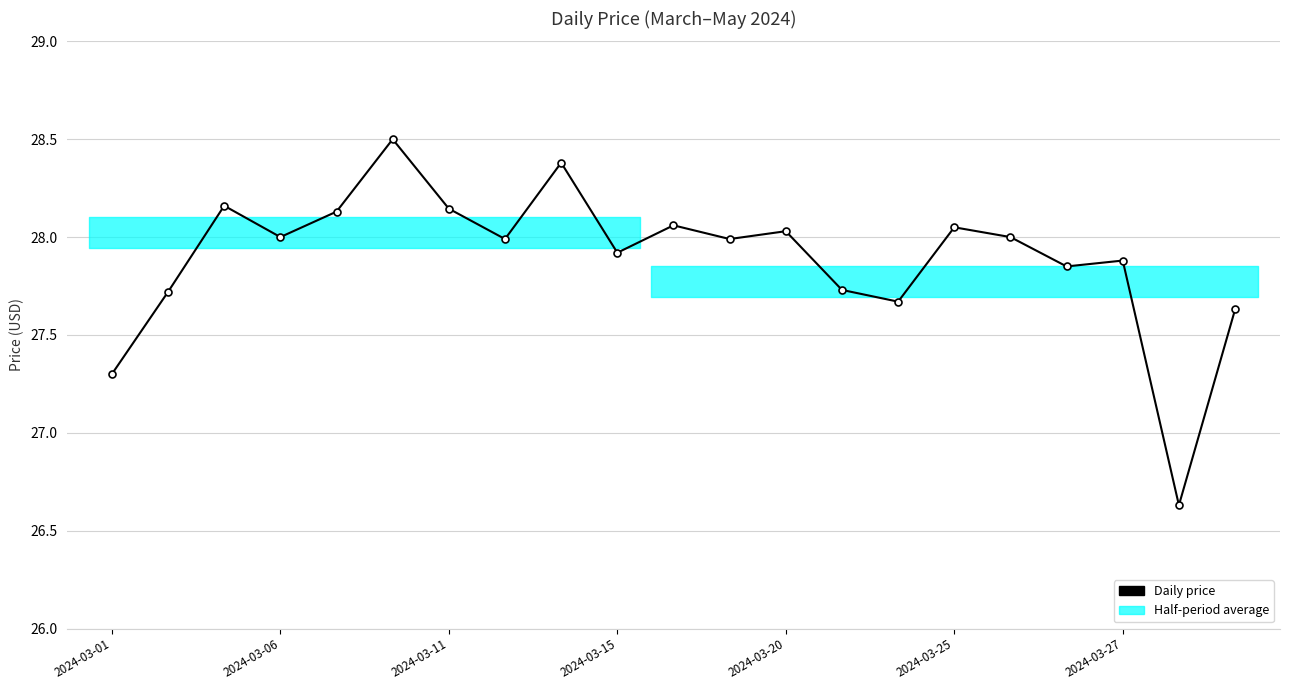

What is the value of the 6th point from the left?

28.5